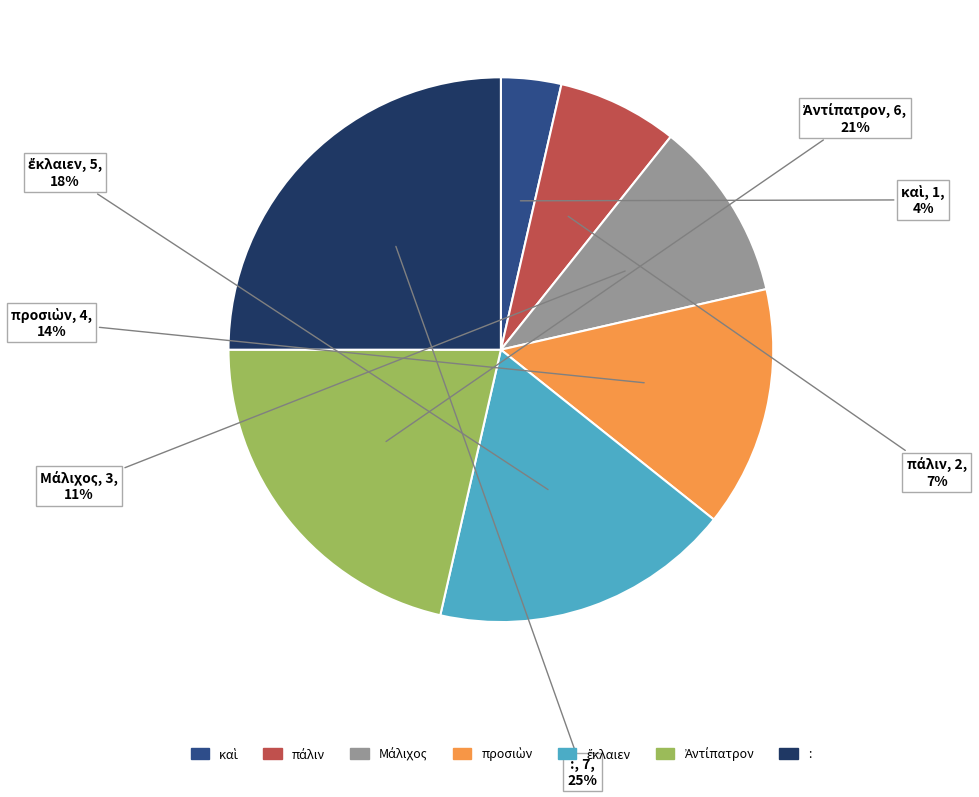

Which slice is the largest?

: